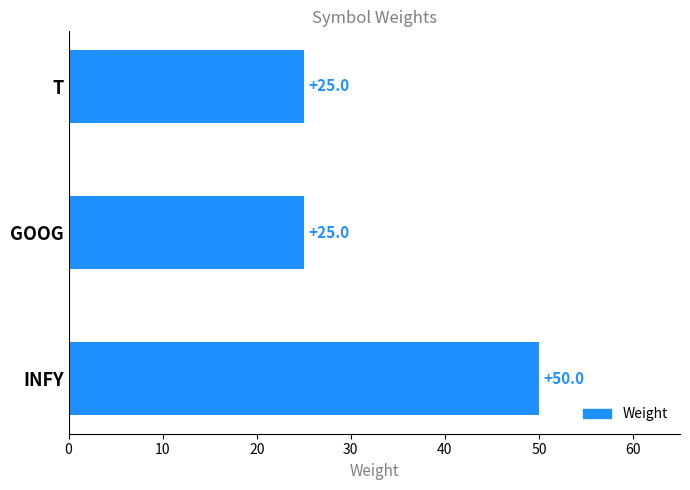

What is the label of the 3rd bar from the top?

INFY